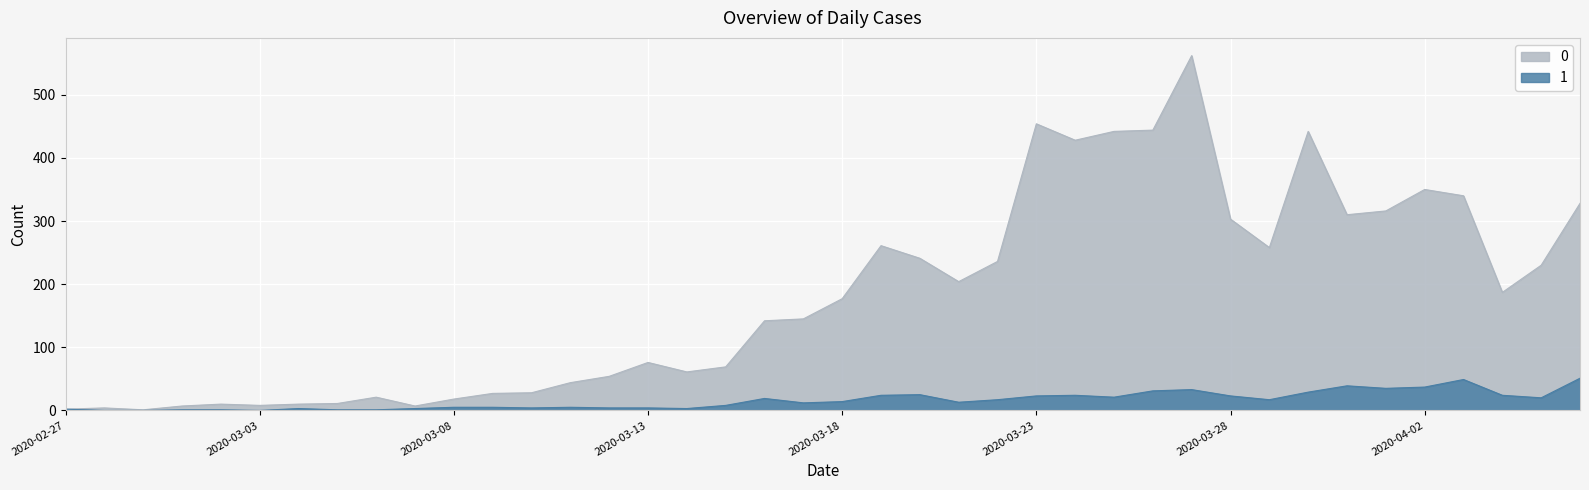

Reading left to right, what are all the values shown in this chart?

0: 2020-02-27=2	2020-02-28=4	2020-02-29=1	2020-03-01=7	2020-03-02=10	2020-03-03=8	2020-03-04=10	2020-03-05=11	2020-03-06=21	2020-03-07=7	2020-03-08=18	2020-03-09=27	2020-03-10=28	2020-03-11=44	2020-03-12=54	2020-03-13=76	2020-03-14=61	2020-03-15=69	2020-03-16=142	2020-03-17=145	2020-03-18=177	2020-03-19=261	2020-03-20=241	2020-03-21=204	2020-03-22=236	2020-03-23=454	2020-03-24=428	2020-03-25=442	2020-03-26=444	2020-03-27=562	2020-03-28=303	2020-03-29=258	2020-03-30=442	2020-03-31=310	2020-04-01=316	2020-04-02=350	2020-04-03=340	2020-04-04=187	2020-04-05=230	2020-04-06=328
1: 2020-02-27=2	2020-02-28=0	2020-02-29=0	2020-03-01=1	2020-03-02=1	2020-03-03=0	2020-03-04=3	2020-03-05=1	2020-03-06=1	2020-03-07=3	2020-03-08=5	2020-03-09=5	2020-03-10=4	2020-03-11=5	2020-03-12=4	2020-03-13=4	2020-03-14=3	2020-03-15=8	2020-03-16=19	2020-03-17=12	2020-03-18=14	2020-03-19=24	2020-03-20=25	2020-03-21=13	2020-03-22=17	2020-03-23=23	2020-03-24=24	2020-03-25=21	2020-03-26=31	2020-03-27=33	2020-03-28=23	2020-03-29=17	2020-03-30=29	2020-03-31=39	2020-04-01=35	2020-04-02=37	2020-04-03=49	2020-04-04=24	2020-04-05=20	2020-04-06=51